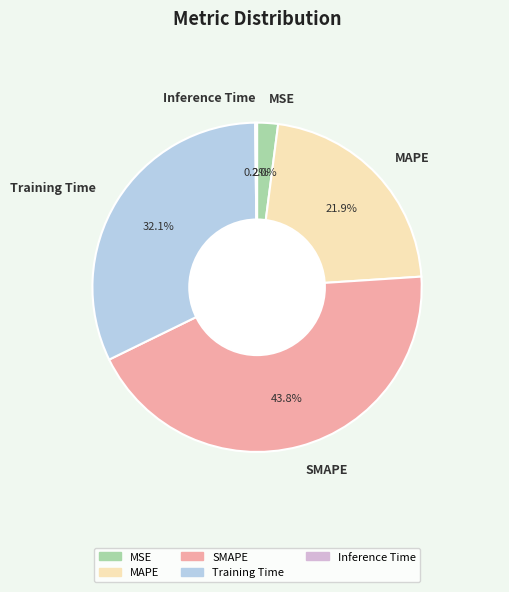

Which has a higher value, MAPE or MSE?

MAPE